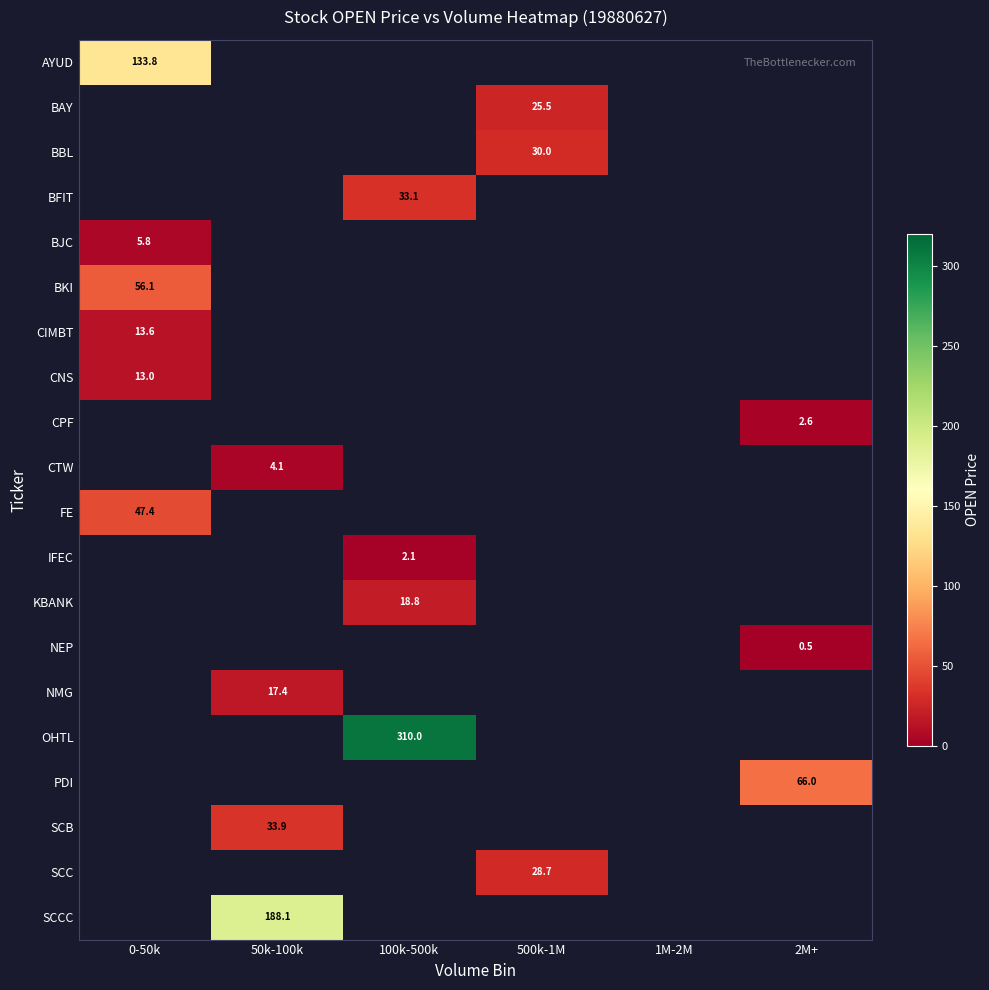

How many values in SCB are above zero?

1